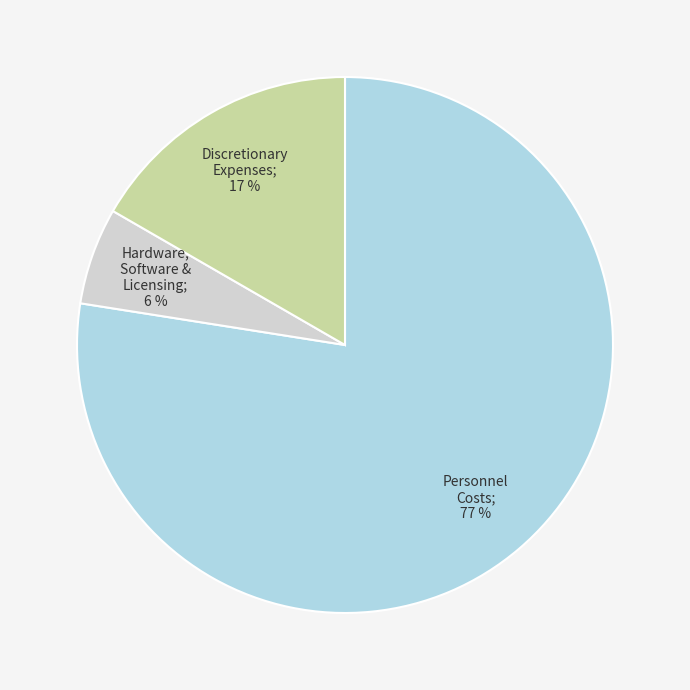

To the nearest percent, what is the average slice percentage?

33%